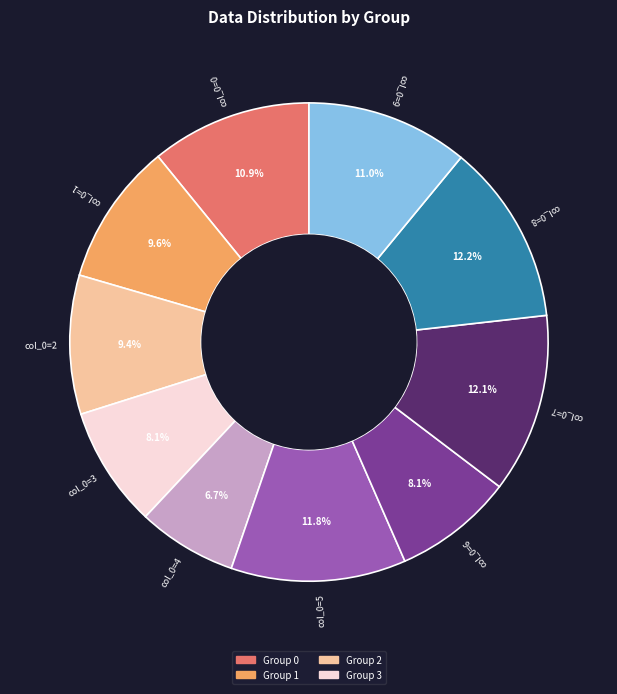

Is there a majority slice in this chart?

No